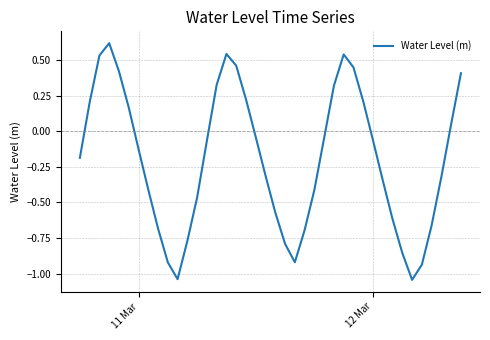

What is the difference between the maximum and minimum values?

1.7